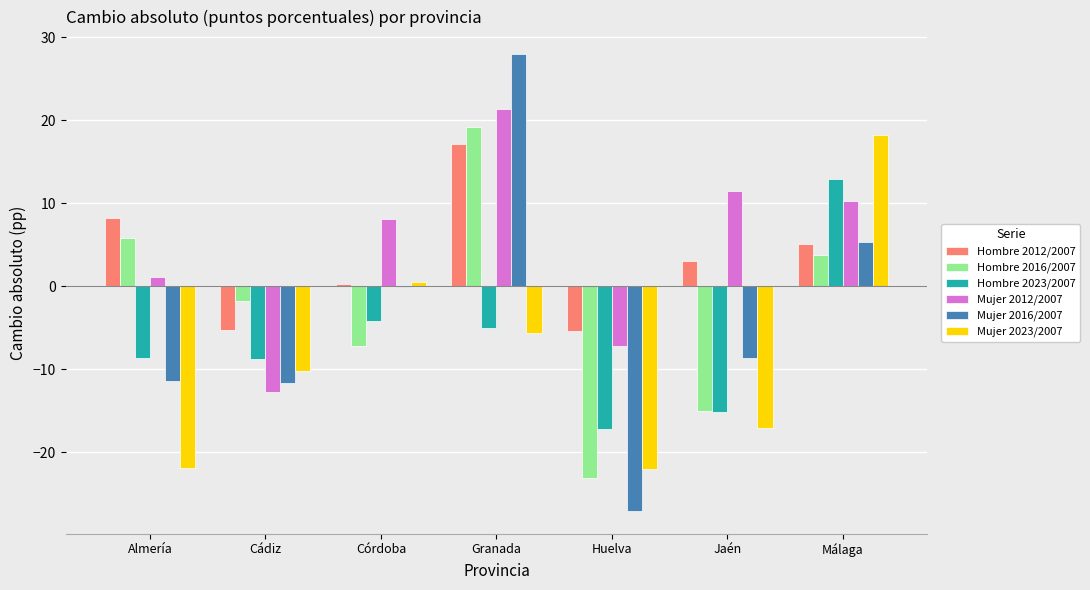

What is the highest value of the Hombre 2012/2007 series?

17.1